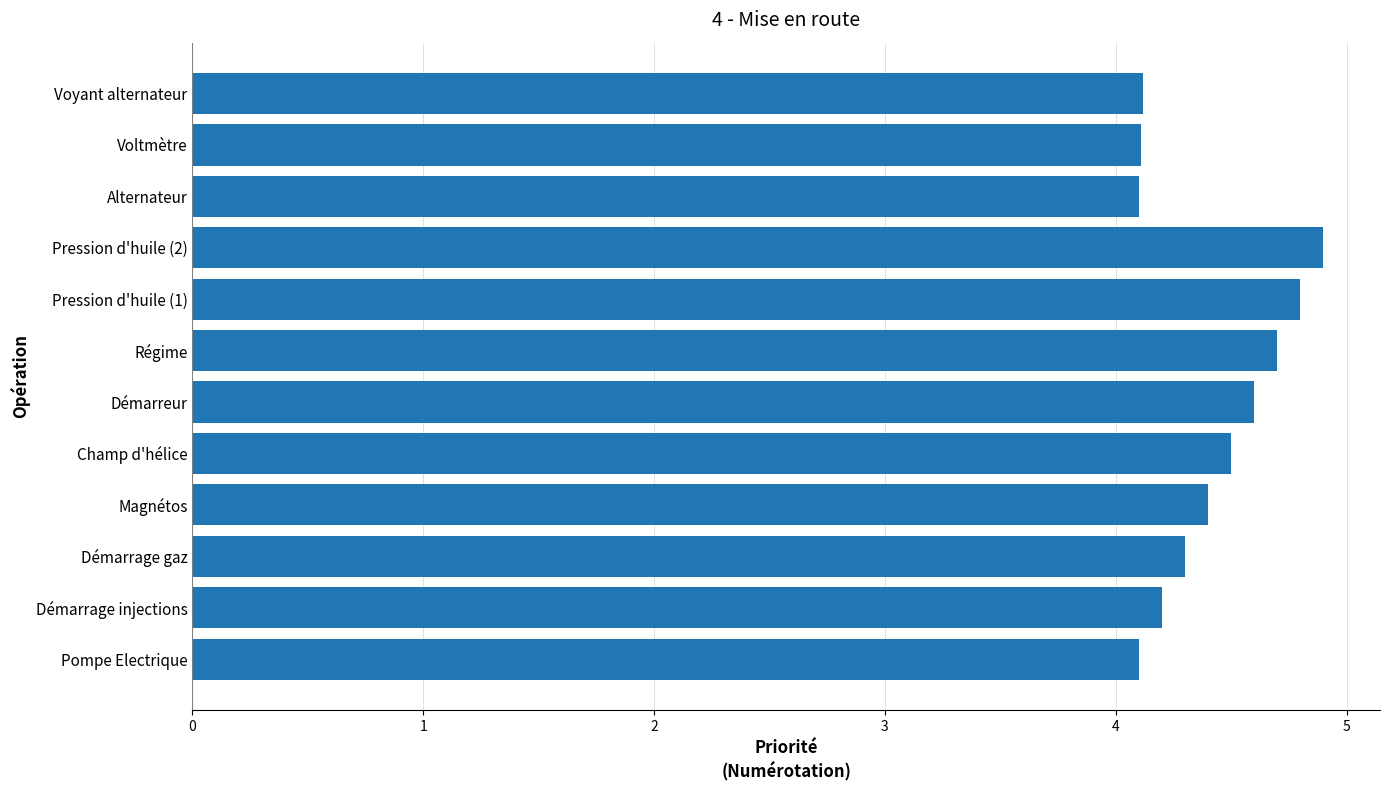

What is the difference between the maximum and minimum values?

0.8